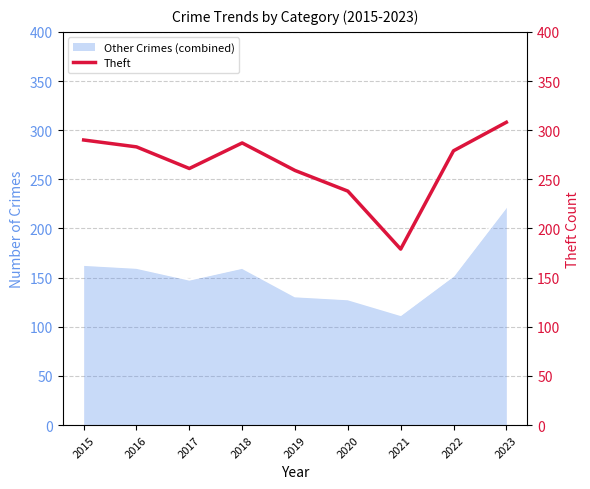

What is the maximum value shown in the chart?

308